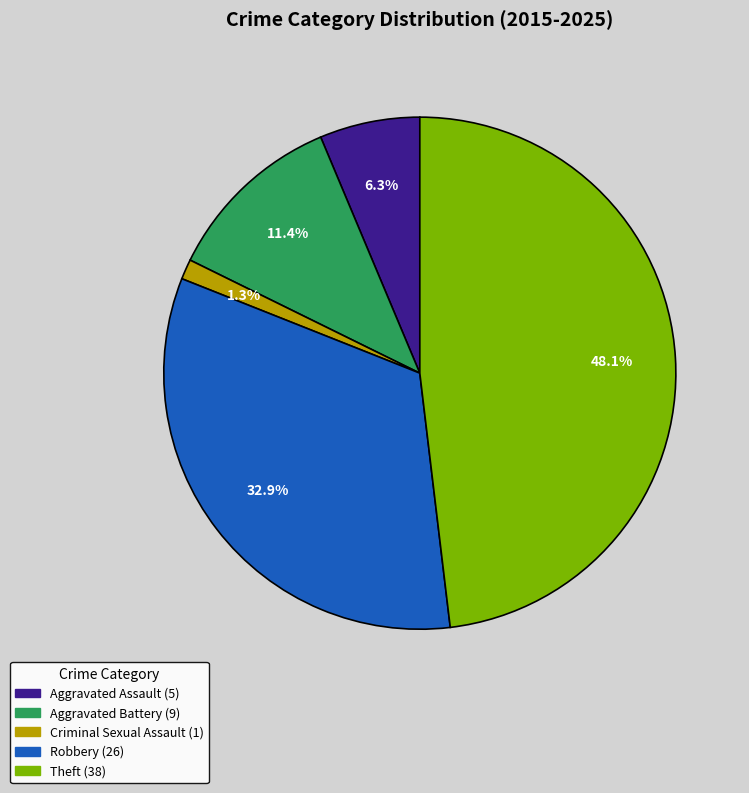

The Criminal Sexual Assault slice represents 1% of the pie. True or false?

True